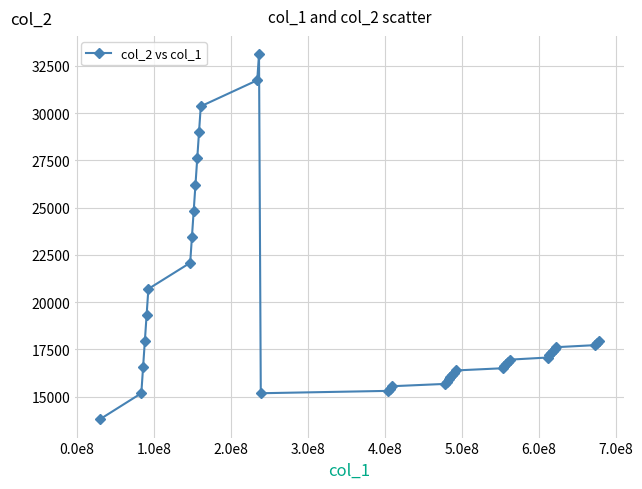

What is the value of the 38th point from the left?

17725